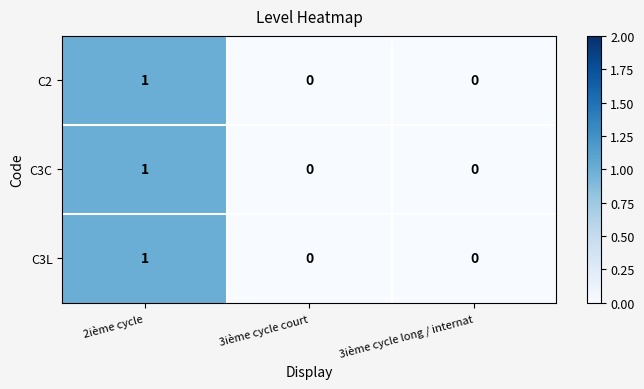

At which category is the sum across all series the highest?

2ième cycle